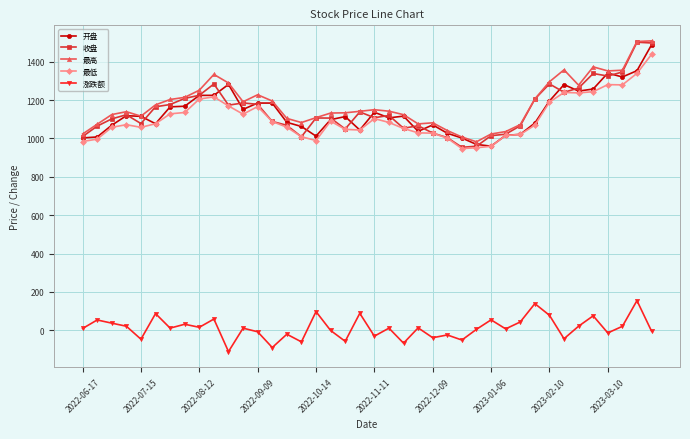

What is the minimum value for 开盘?

959.7